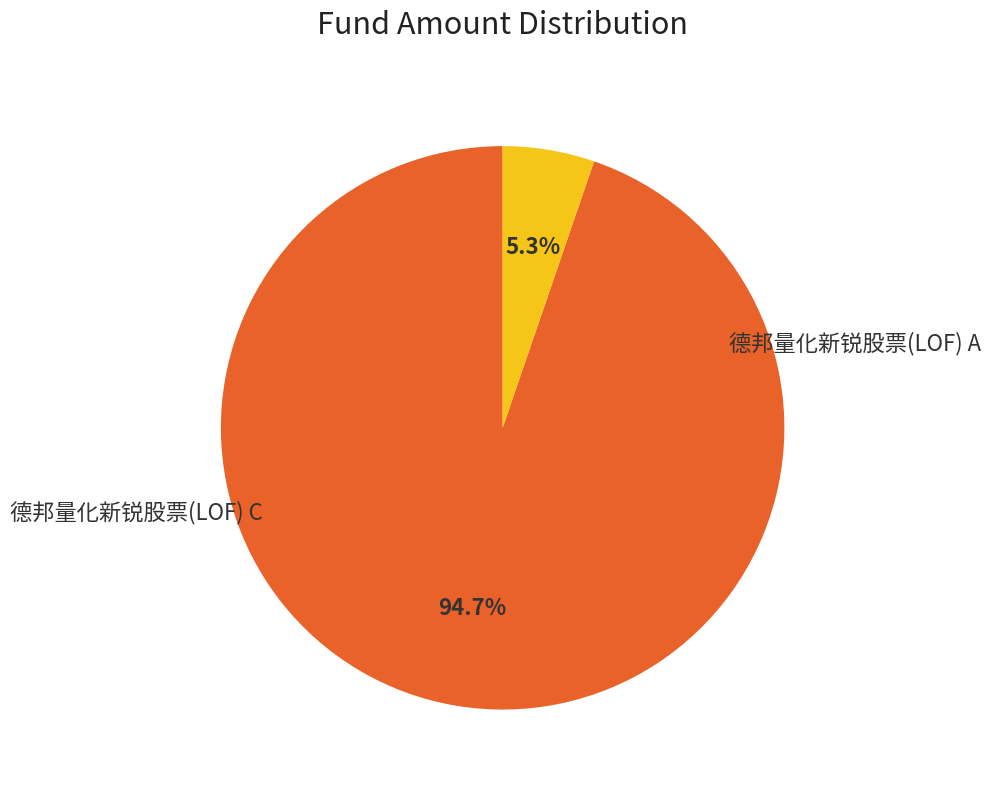

Is there any slice that represents more than half of the pie?

Yes